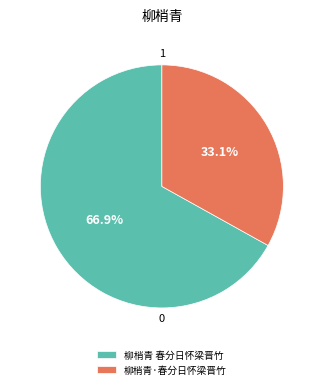

What is the majority slice?

柳梢青 春分日怀梁晋竹